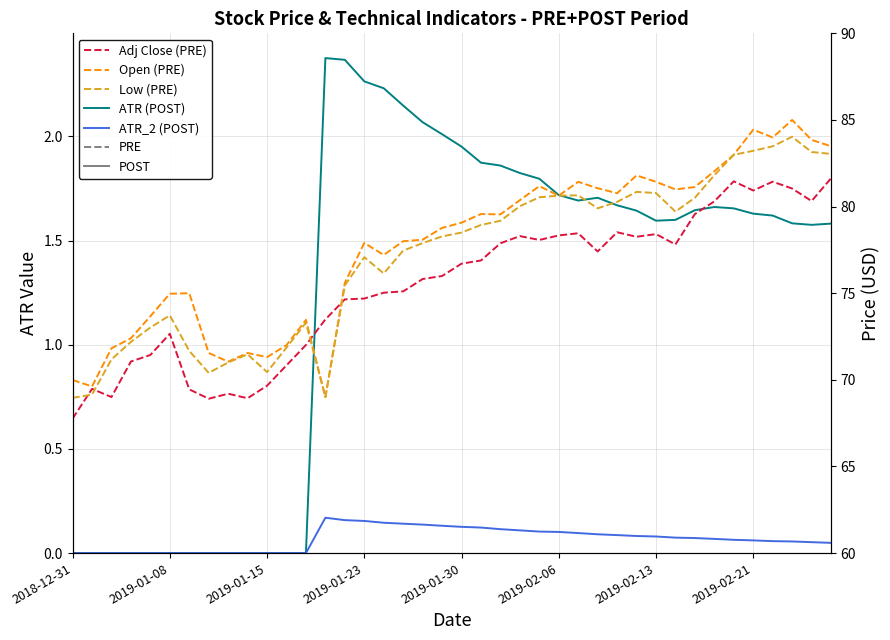

Which series has the largest total across all categories?

Open (PRE)